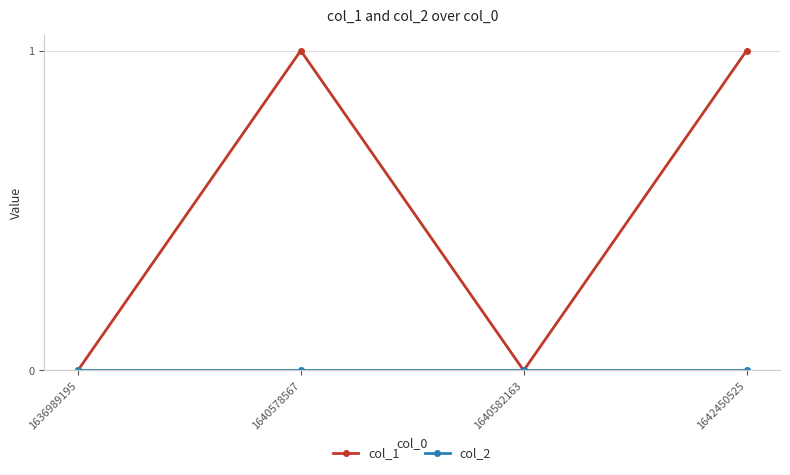

True or false: col_1 has more than 2 interior local peaks.

False